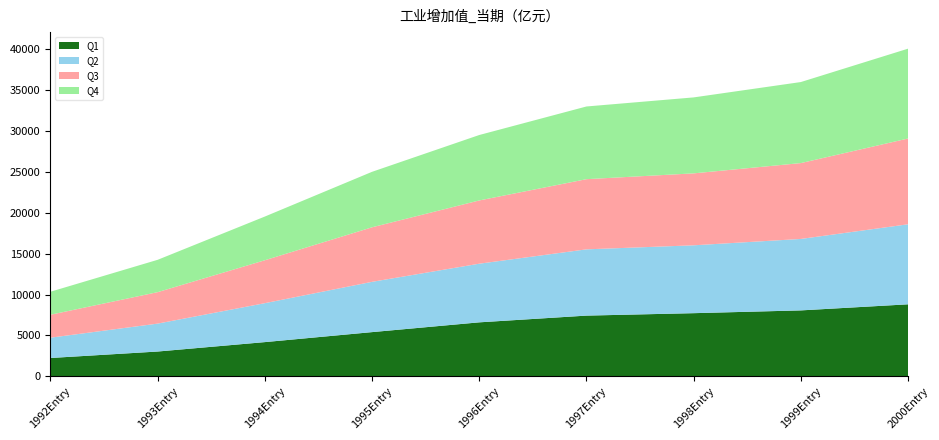

Reading right to left, extract all data points from this chart.

Q1: 8798.5	8054.4	7714.2	7415.6	6591.6	5394.8	4171.3	3018.1	2225.4
Q2: 9799.6	8749.4	8310.5	8114.1	7180.7	6157.5	4767.9	3418.3	2487.9
Q3: 10502.8	9288.7	8809.0	8592.3	7744.6	6678.7	5255.9	3852.6	2809.6
Q4: 11000.0	9921.8	9300.2	8900.6	8012.0	6792.2	5351.2	3959.5	2817.3